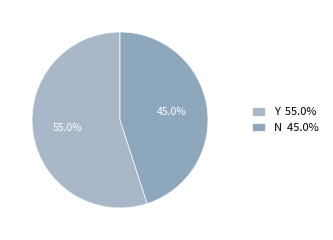

What portion of the pie excludes N?

55.0%